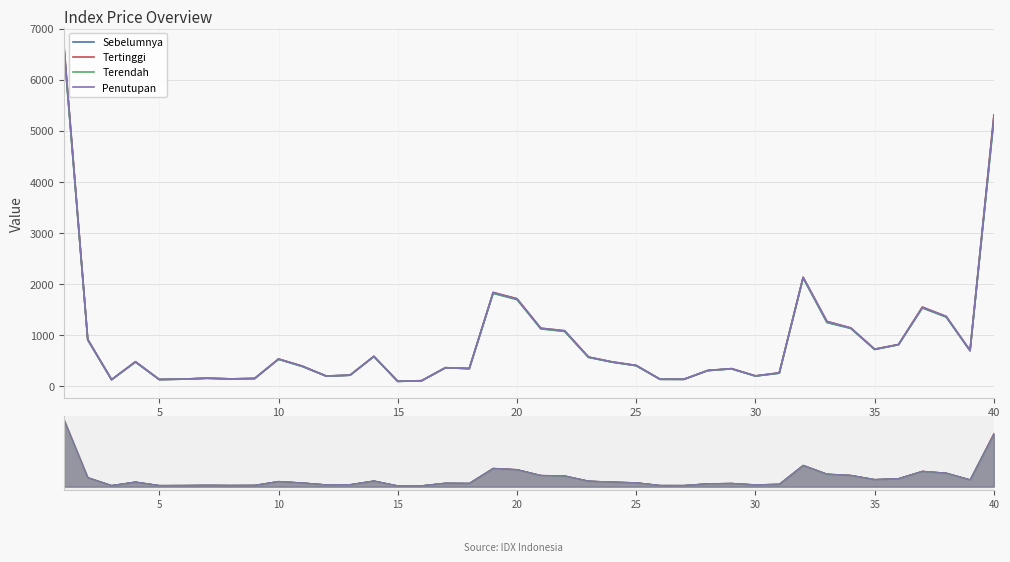

Reading left to right, extract all data points from this chart.

Sebelumnya: 6641.8	905.5	123.9	471.1	126.9	134.8	152.1	139.1	146.9	525.2	384.3	194.4	212.1	578.1	91.1	102.2	357.7	341.1	1820.3	1707.8	1122.9	1072.9	562.6	468.0	398.9	131.8	130.9	302.4	336.9	195.8	252.0	2125.2	1245.3	1130.3	722.1	809.7	1537.0	1356.0	693.7	5255.9
Tertinggi: 6688.1	913.3	125.3	476.1	128.0	135.9	153.3	139.8	147.9	530.1	389.0	195.5	212.8	581.8	92.4	104.3	359.4	343.3	1834.8	1712.7	1133.2	1083.2	567.8	472.2	403.7	133.2	132.2	304.7	340.6	198.2	258.6	2132.9	1266.6	1139.4	722.0	814.8	1548.8	1364.0	695.7	5315.9
Terendah: 6627.7	902.9	123.5	469.8	126.6	134.5	151.9	138.7	146.6	523.5	383.7	194.2	211.5	577.5	91.2	102.2	357.7	341.2	1815.7	1692.5	1120.7	1068.6	561.4	466.9	398.2	131.6	130.7	302.1	336.1	195.2	251.8	2116.7	1246.3	1130.4	715.2	809.2	1528.2	1350.8	691.5	5220.6
Penutupan: 6688.1	913.3	125.3	476.1	128.0	135.8	153.3	139.7	147.8	530.1	389.0	195.5	212.8	581.8	92.3	104.3	358.7	342.8	1834.8	1704.2	1133.2	1083.2	567.8	472.2	403.7	133.2	132.2	304.5	340.6	198.1	258.2	2130.7	1264.6	1136.6	717.9	813.9	1540.2	1364.0	694.8	5270.0